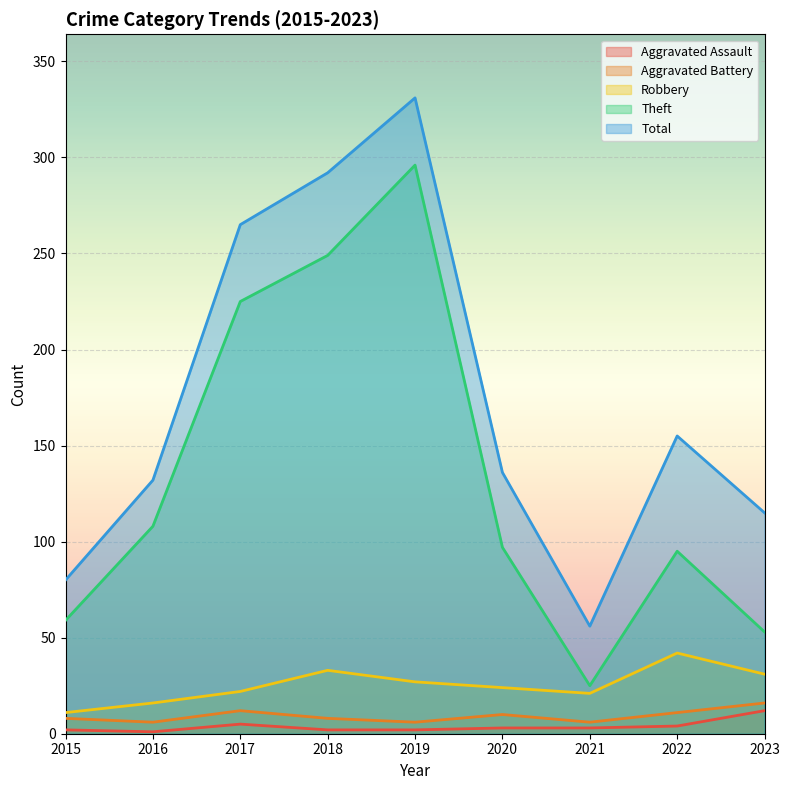

True or false: Robbery and Aggravated Battery intersect in this chart.

False